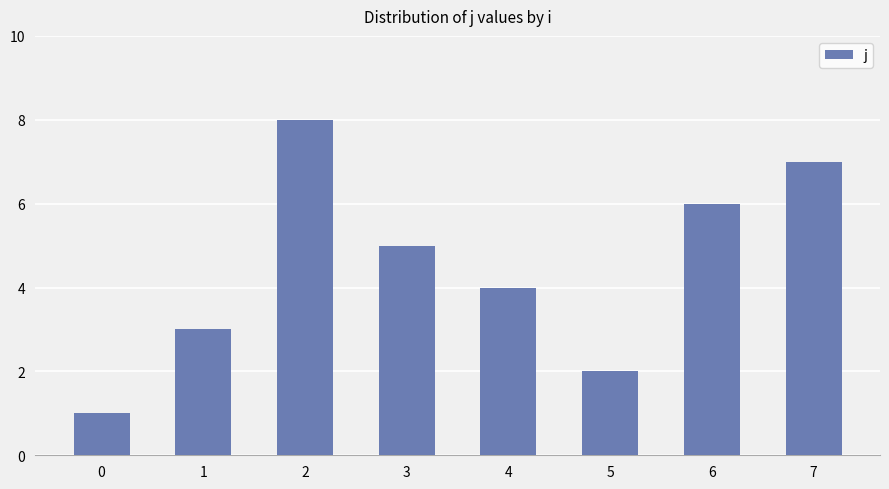

Between 6 and 3, which is larger?

6